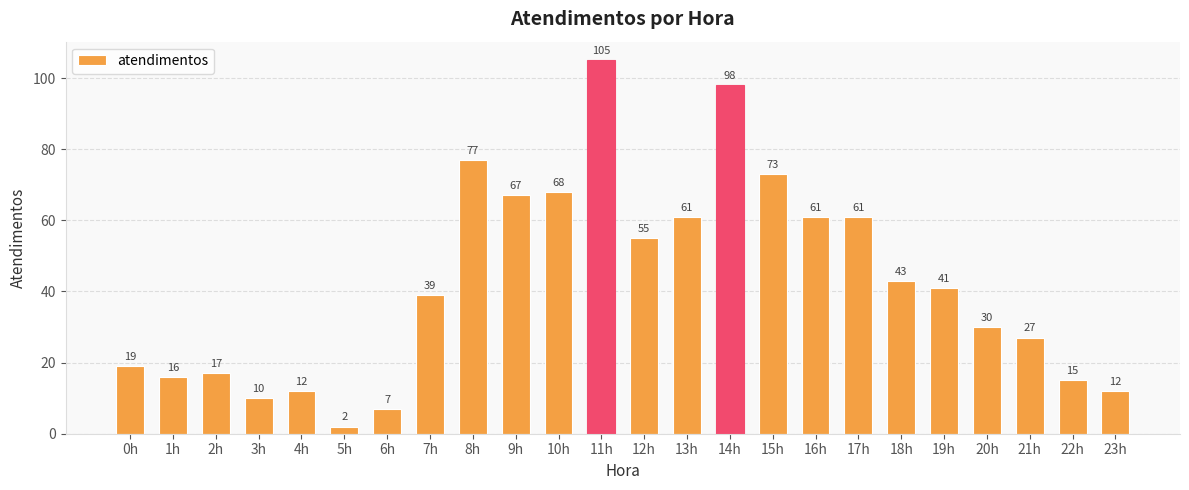

Which category has the lowest value across all series?

5h